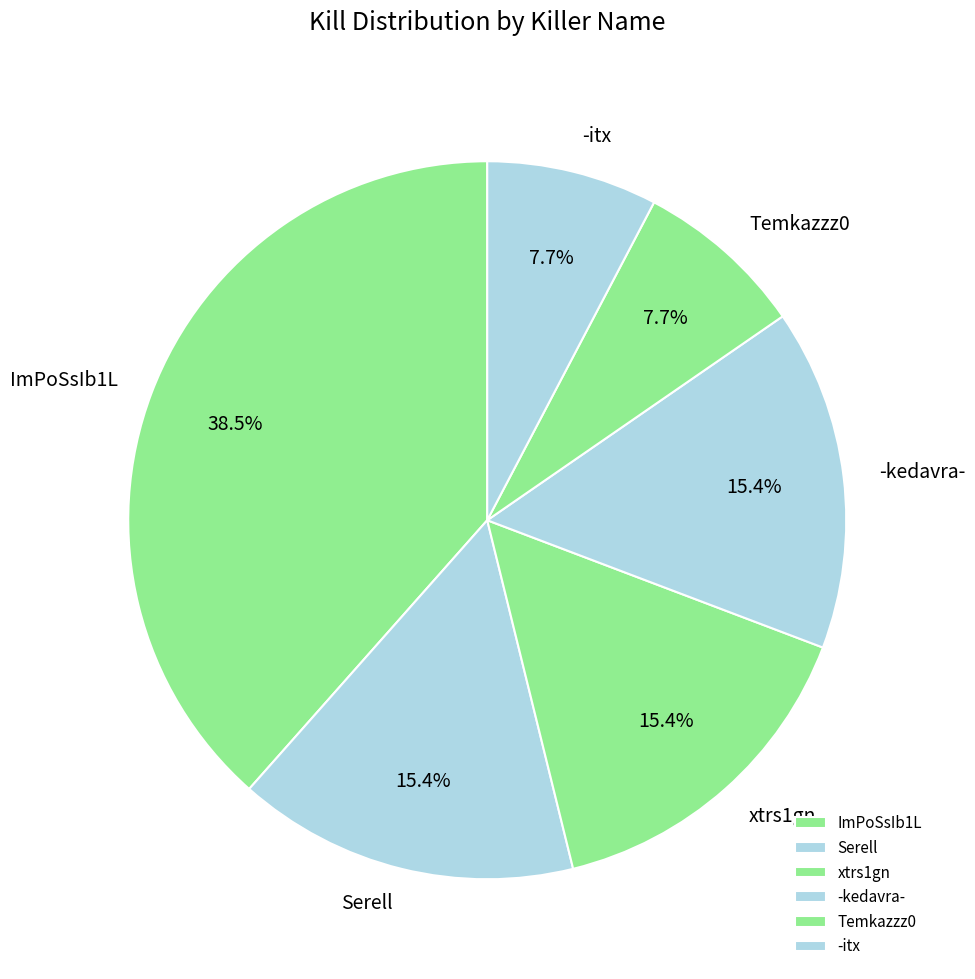

What is the ratio of the value at ImPoSsIb1L to the value at -itx?

5.0